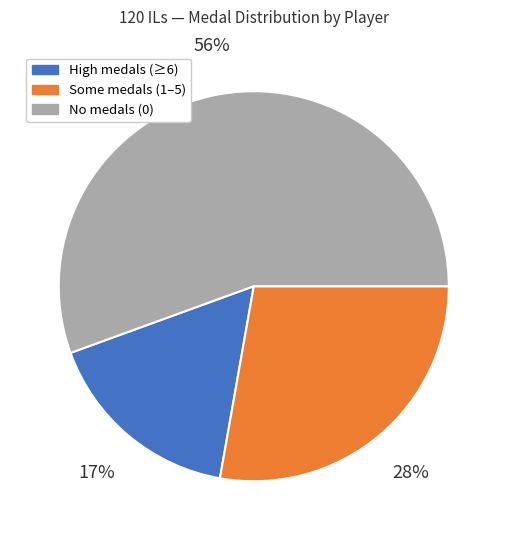

To the nearest percent, what is the difference between the largest and smallest slice percentages?

39%